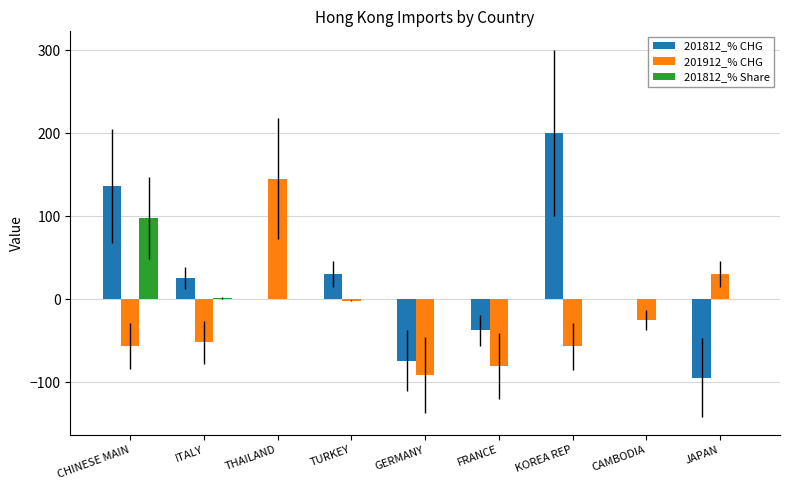

Which label corresponds to the largest value in the chart?

KOREA REP